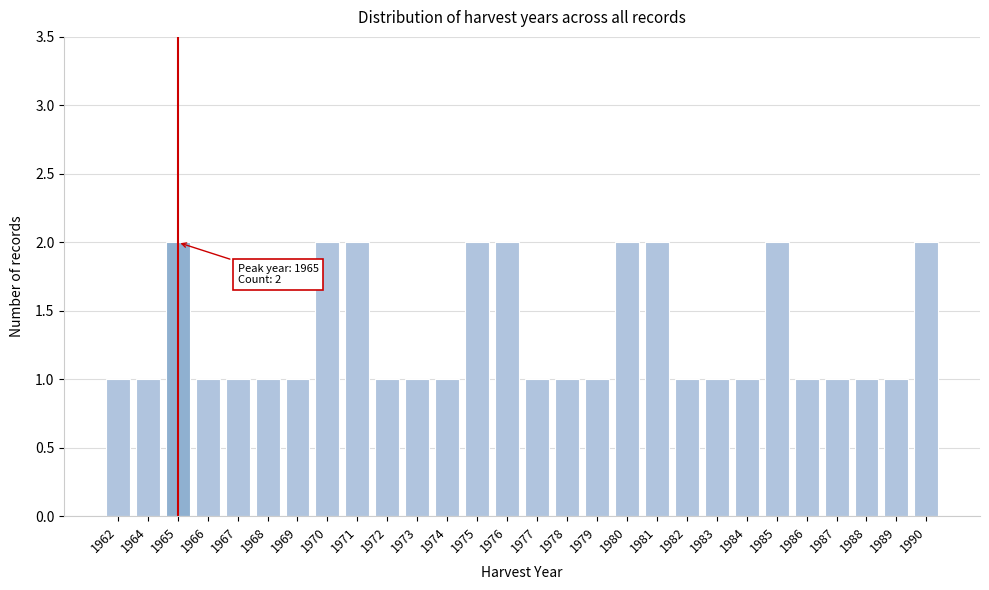

Reading left to right, what are all the values shown in this chart?

1962=1	1964=1	1965=2	1966=1	1967=1	1968=1	1969=1	1970=2	1971=2	1972=1	1973=1	1974=1	1975=2	1976=2	1977=1	1978=1	1979=1	1980=2	1981=2	1982=1	1983=1	1984=1	1985=2	1986=1	1987=1	1988=1	1989=1	1990=2